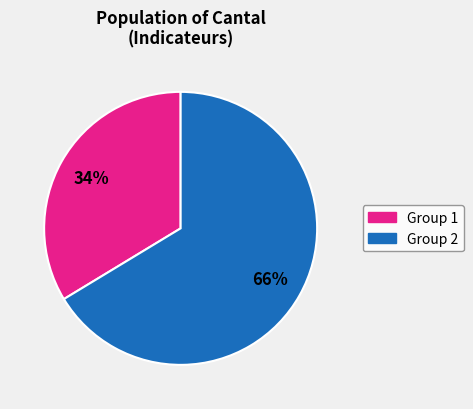

Does any single category account for the majority?

Yes